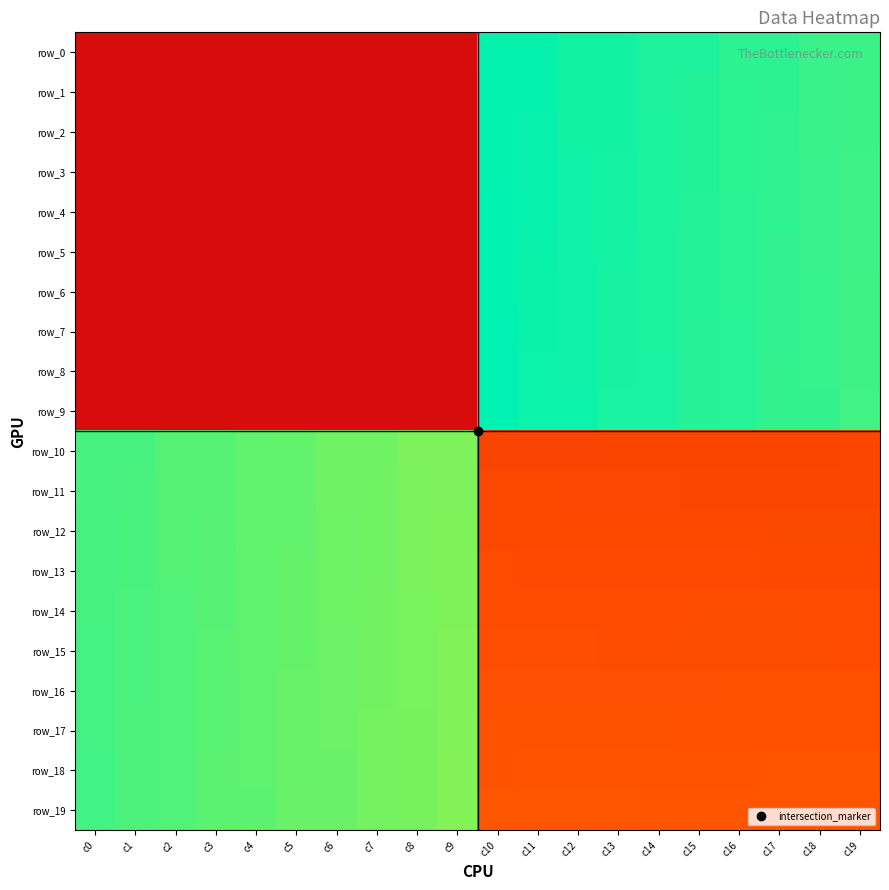

Count the number of categories in the chart.

20